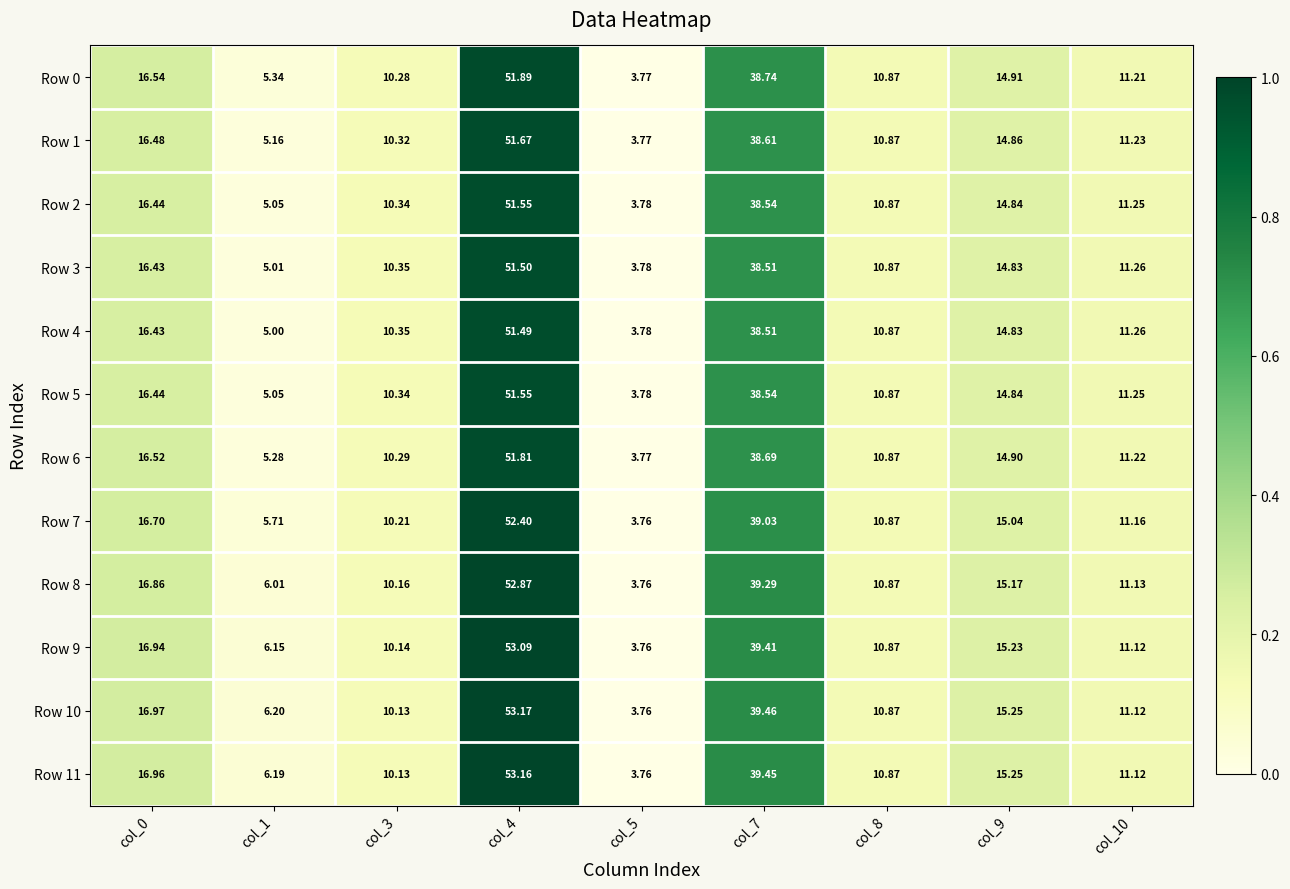

How many categories are shown in the chart?

9